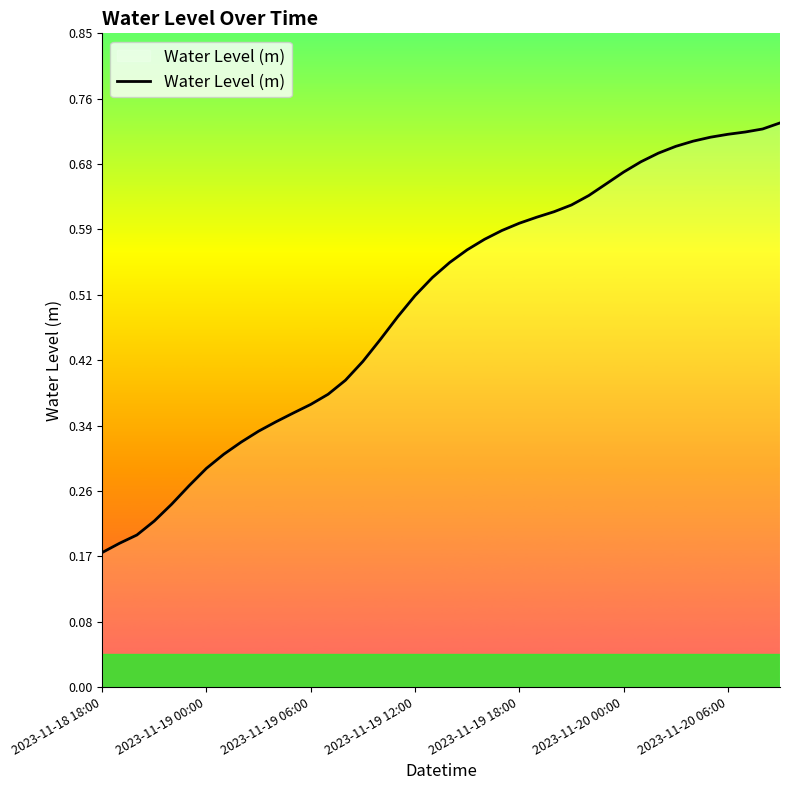

Does the chart have visible grid lines?

No